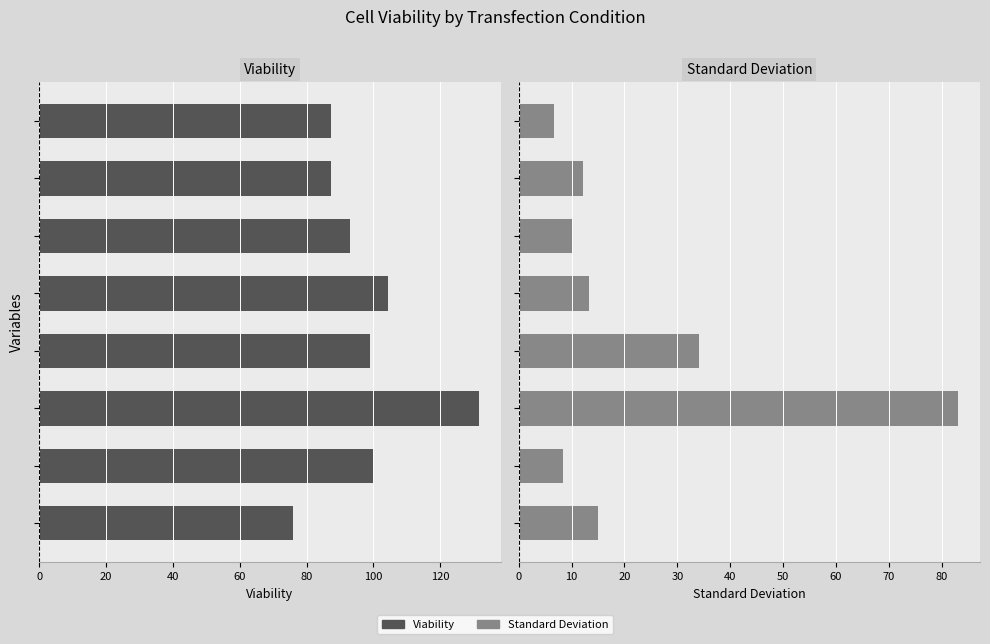

What is the value of the Standard Deviation bar at the 1st from the left?

15.0